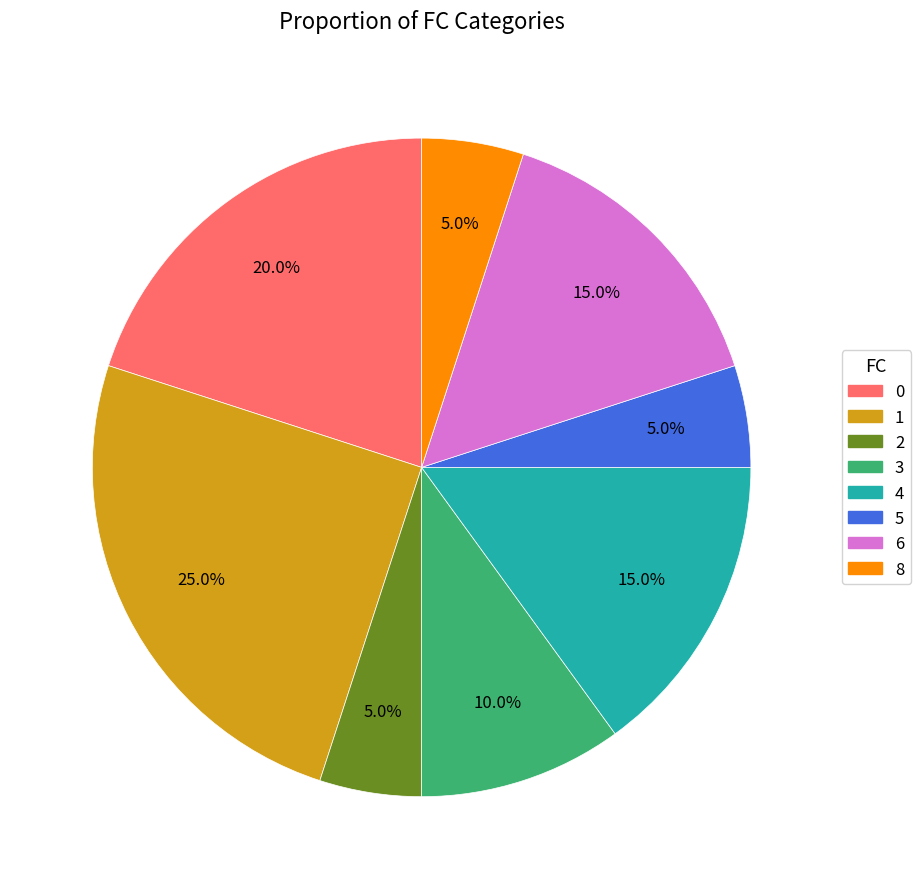

Is there any slice that represents more than half of the pie?

No